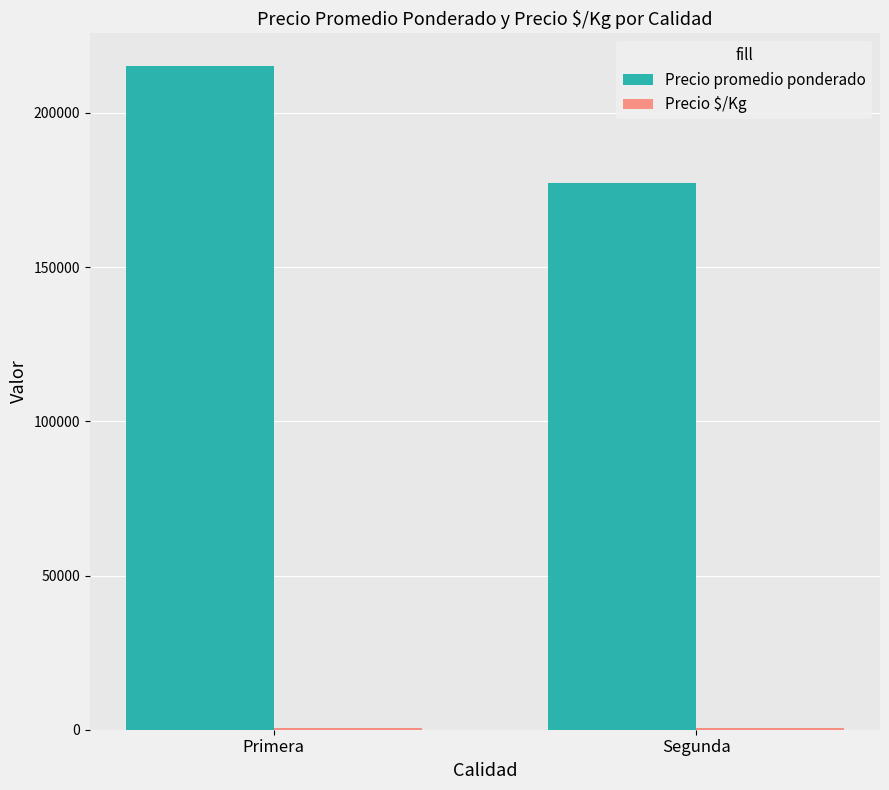

At which category is the sum across all series the highest?

Primera